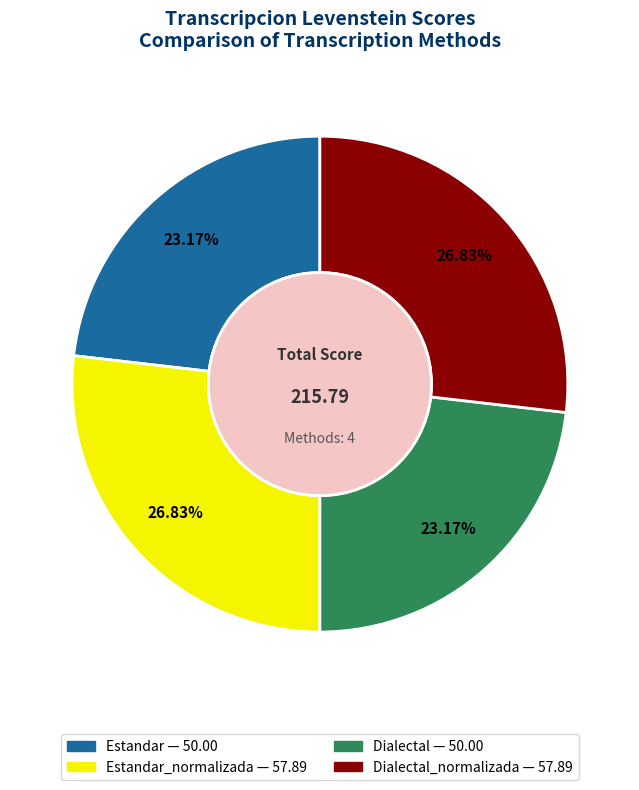

Count the number of slices in the pie.

4